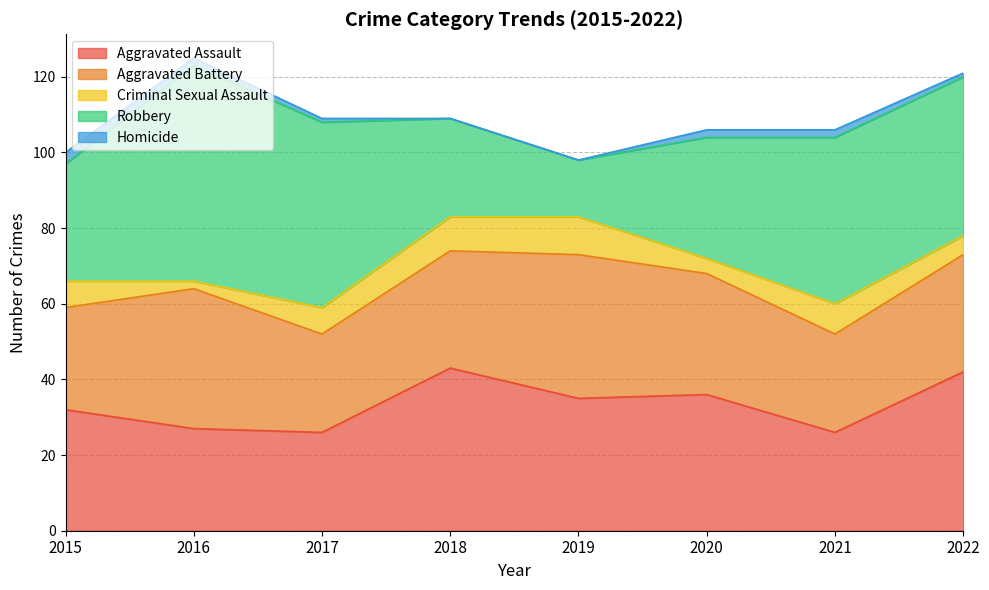

Is it true that Homicide equals 3 at 2015?

True